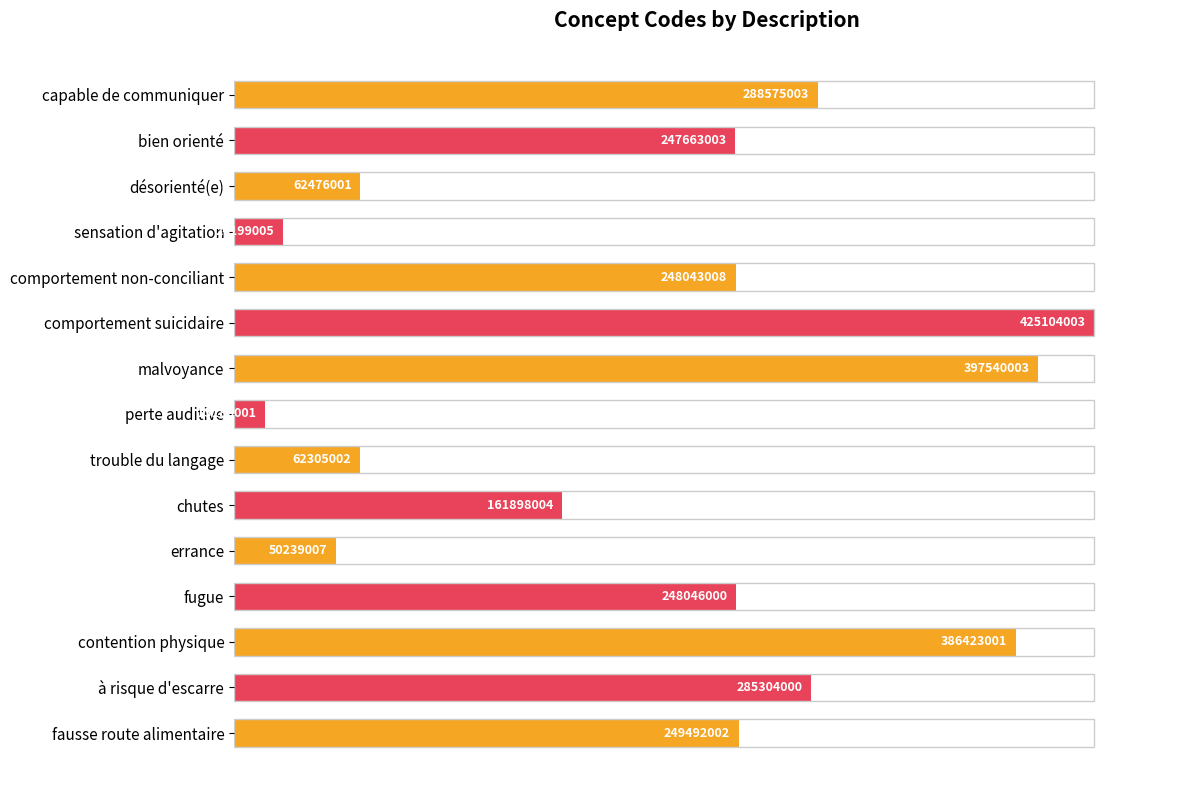

The value at malvoyance is 130.2. True or false?

False